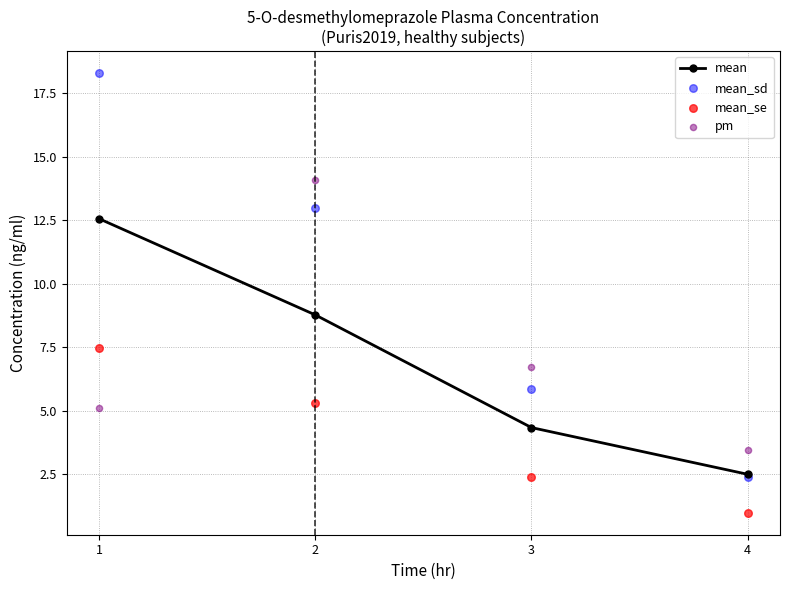

Which series reaches the minimum Y coordinate?

mean_se